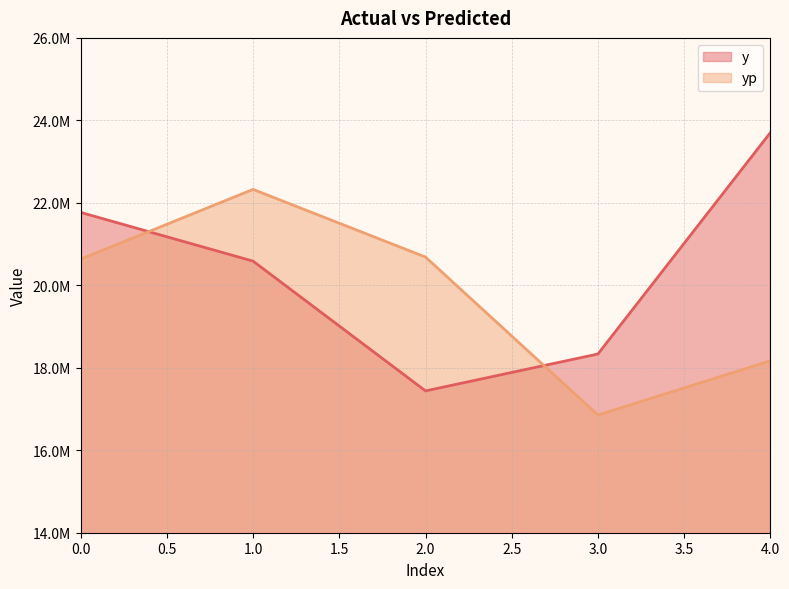

The value of yp at 2 is 20685158.0. True or false?

True